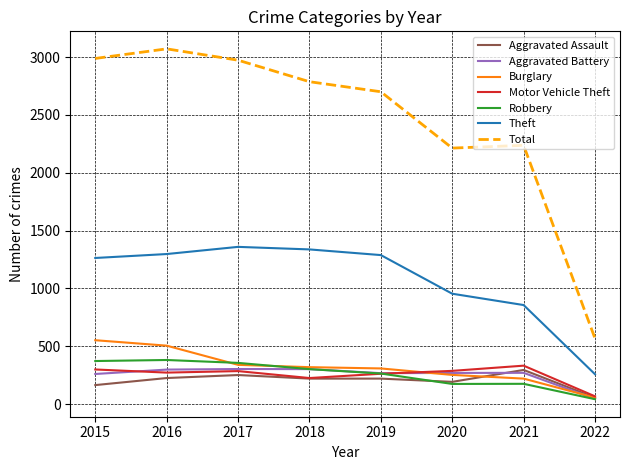

Is the value of Motor Vehicle Theft at 2017 greater than the value of Robbery at 2015?

No